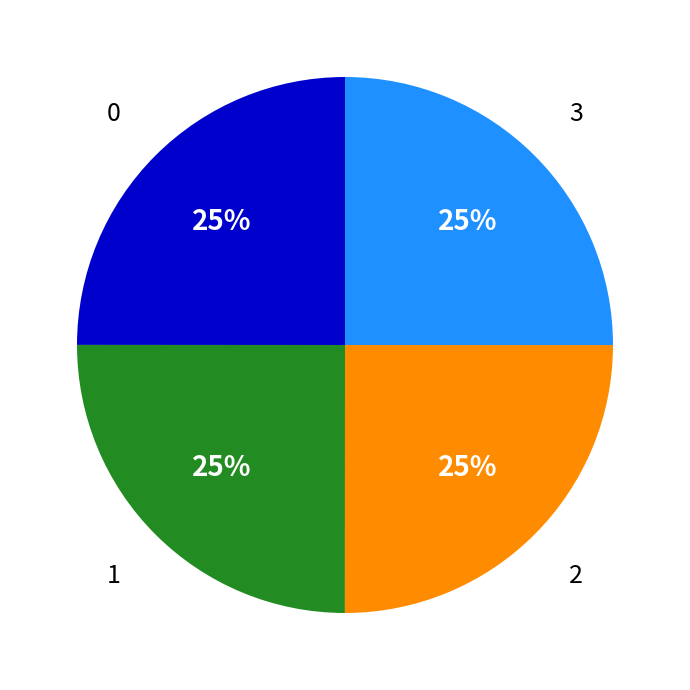

Approximately how many times larger is the value at 0 compared to 2?

1.0